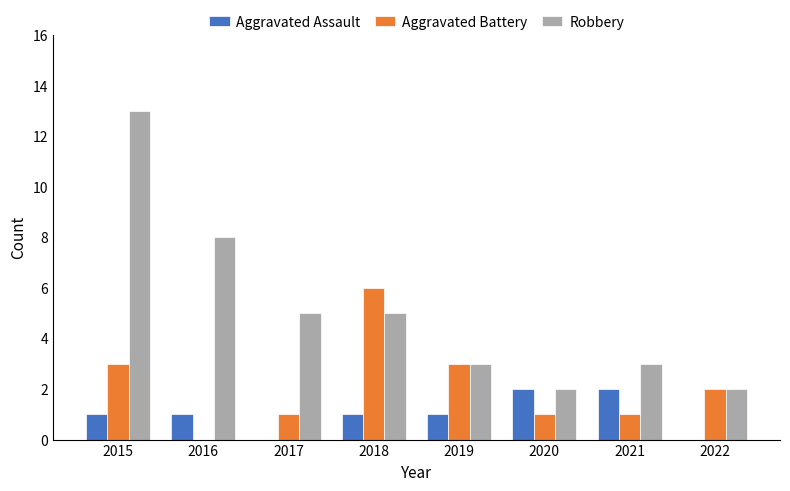

What value does the Robbery series have at 2021?

3